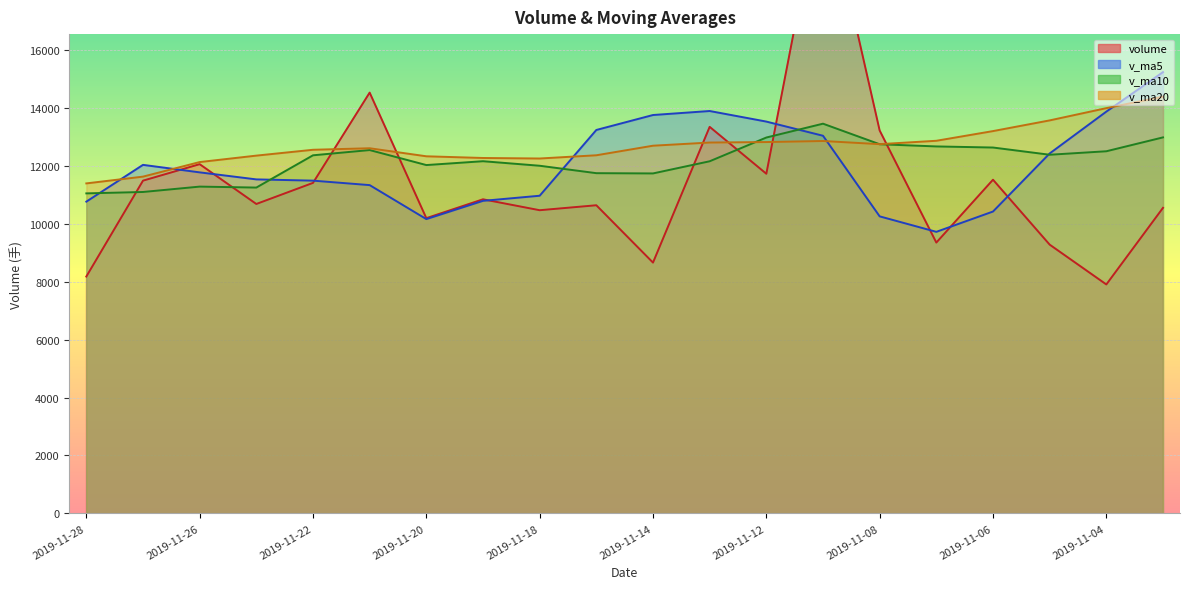

The value of v_ma5 at 2019-11-28 is 10760.6. True or false?

True